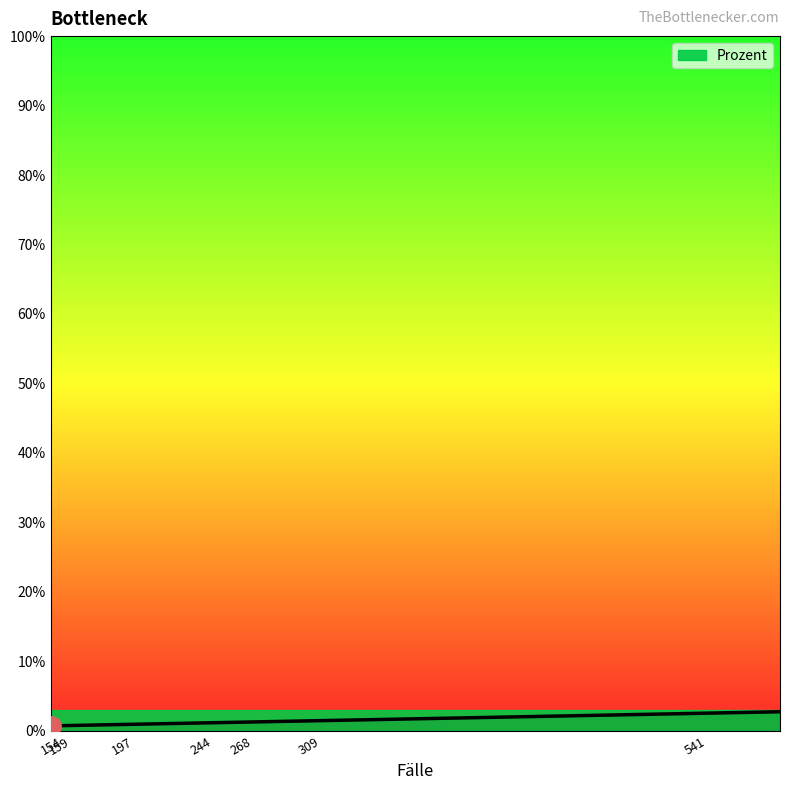

Reading right to left, list all the values displayed in this chart.

2.7	2.5	1.8	1.5	1.4	1.3	1.3	1.2	1.2	1.2	1.1	1.1	0.9	0.9	0.8	0.8	0.7	0.7	0.7	0.7